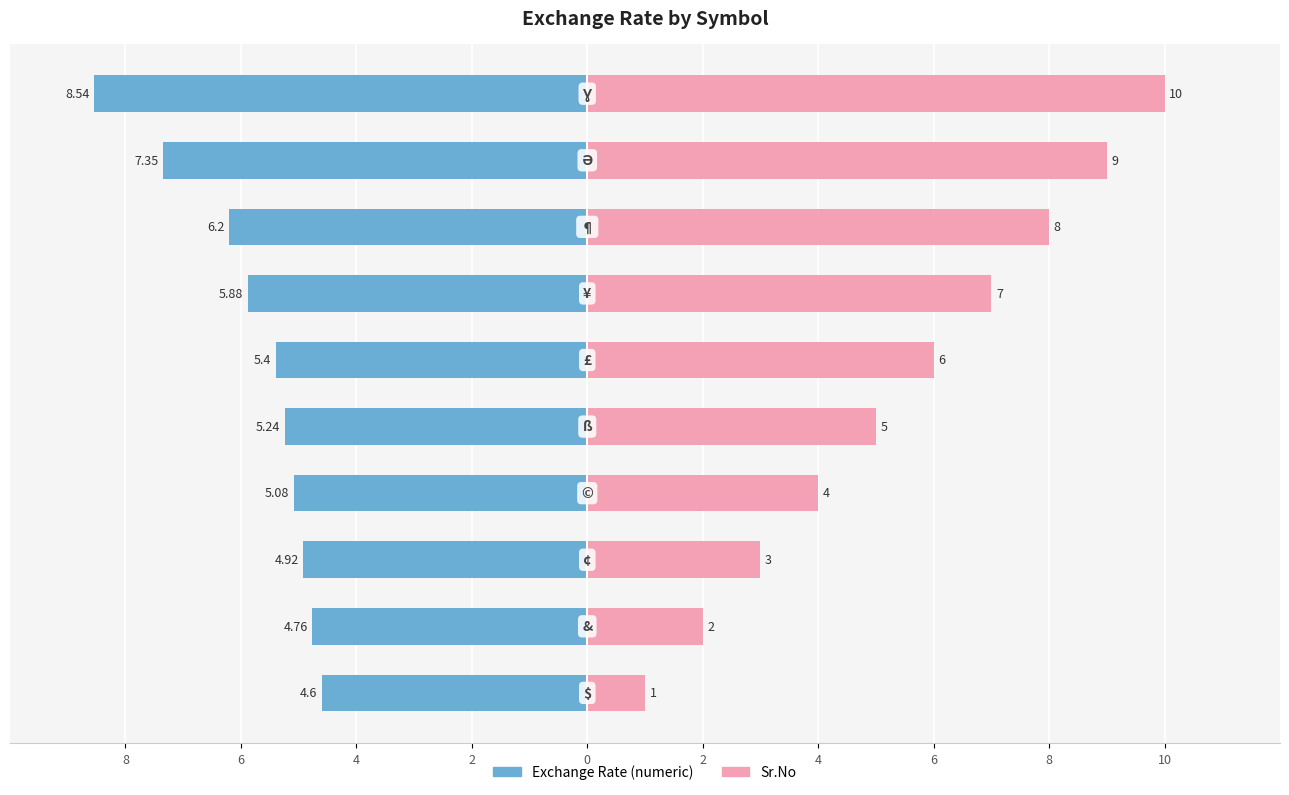

How many groups of bars are there?

10